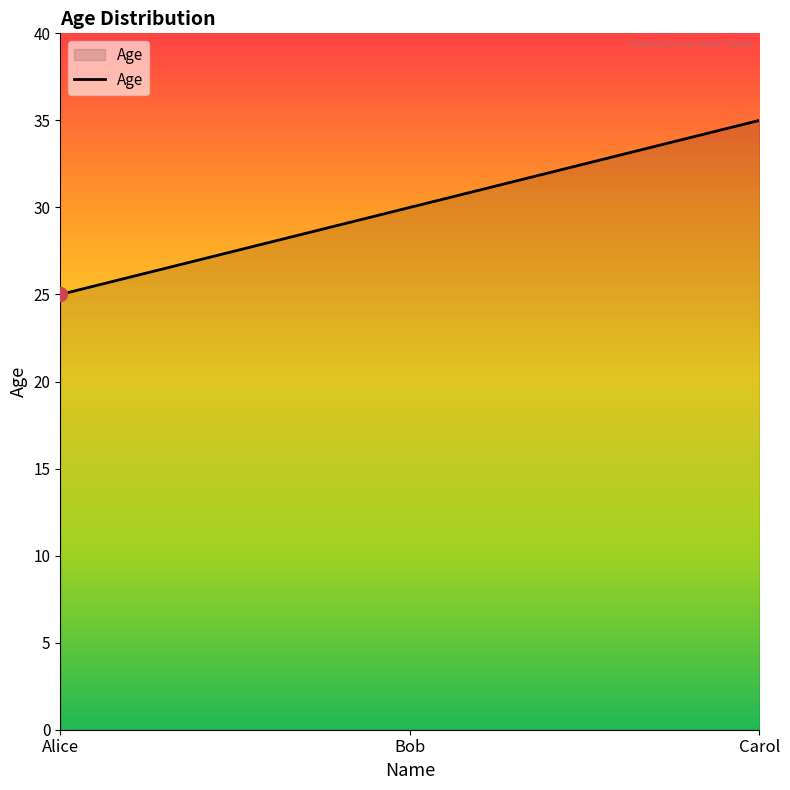

What is the difference between the values at Alice and Bob?

5